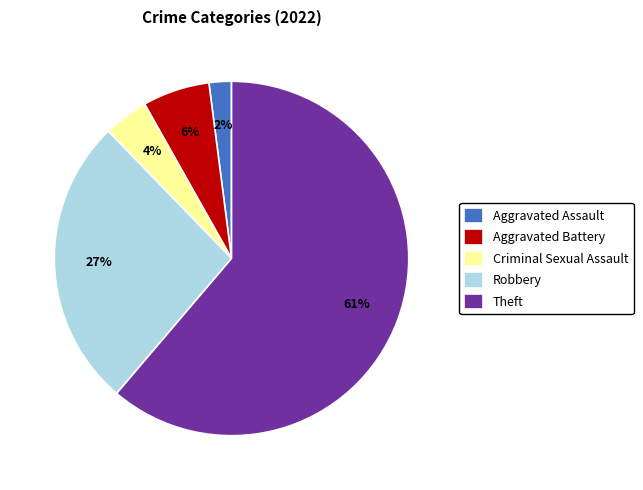

Which slice is the largest?

Theft